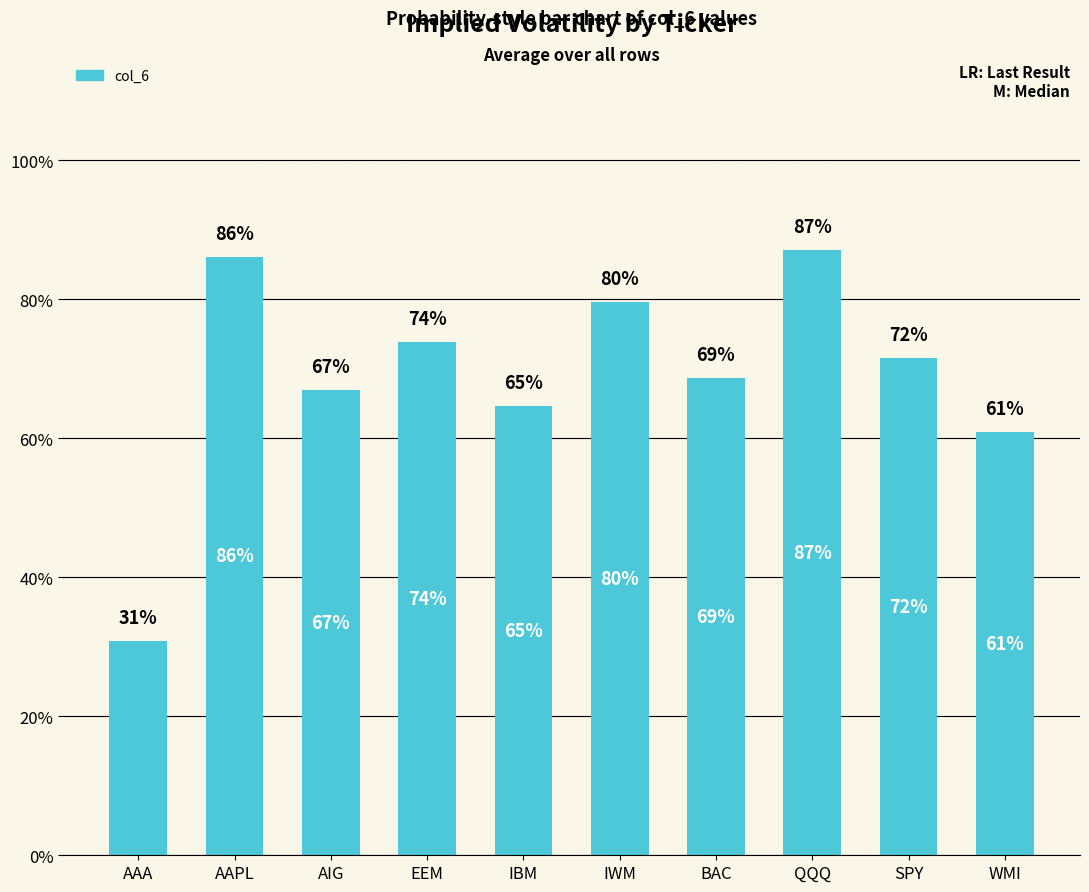

True or false: the data shows 0.3 at AAA.

True